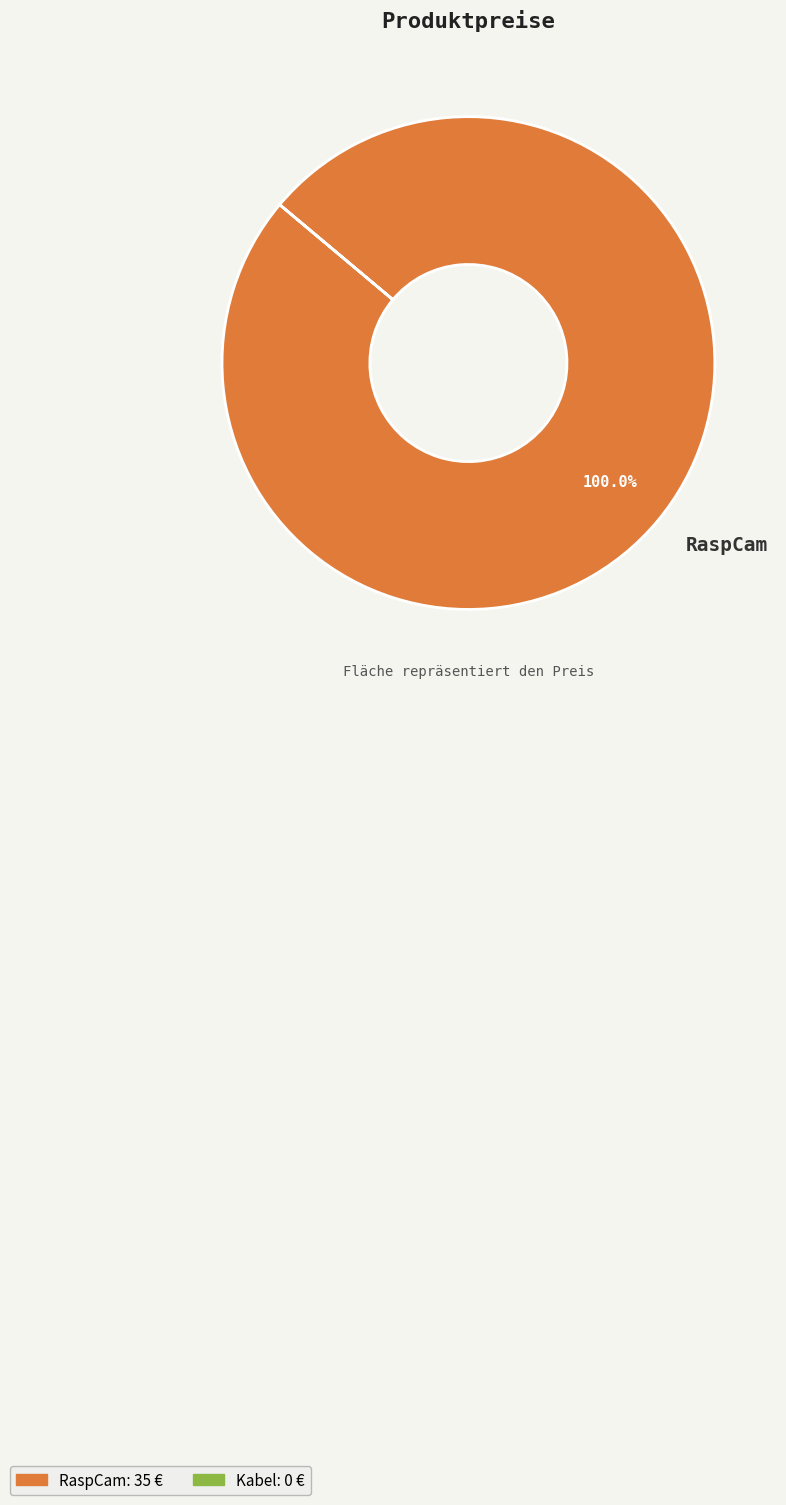

Is it true that RaspCam is 100% of the pie?

True